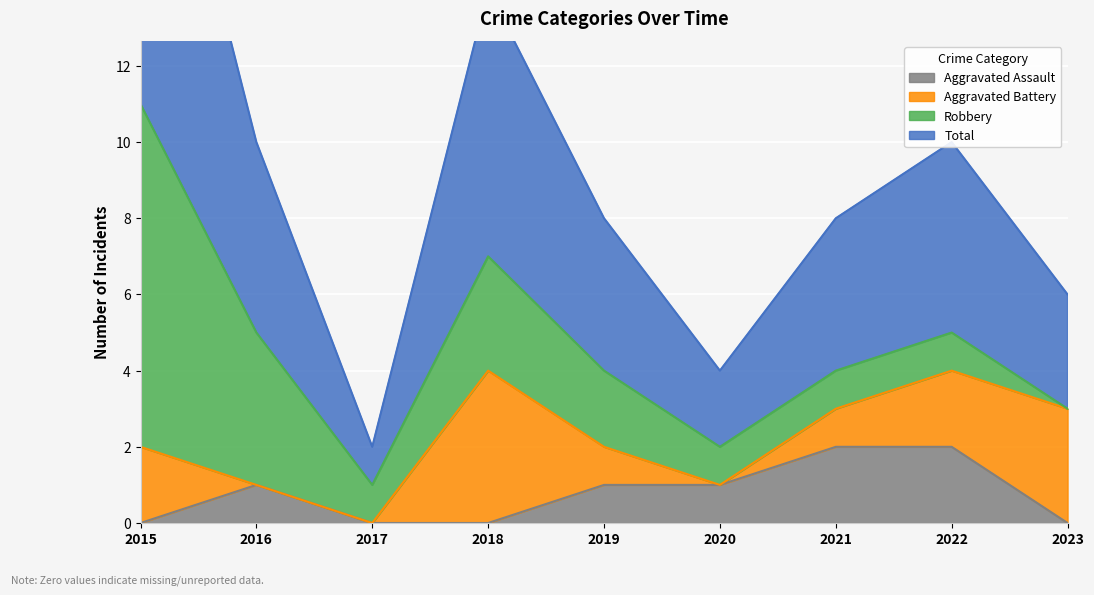

How many values in the Aggravated Assault series are below 1?

4